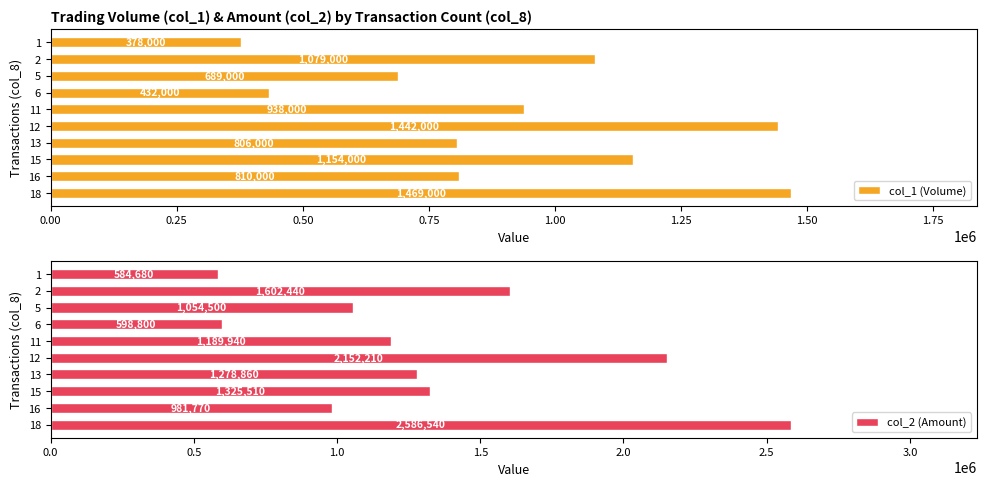

Is it true that col_1 (Volume) equals 250548 at 15?

False